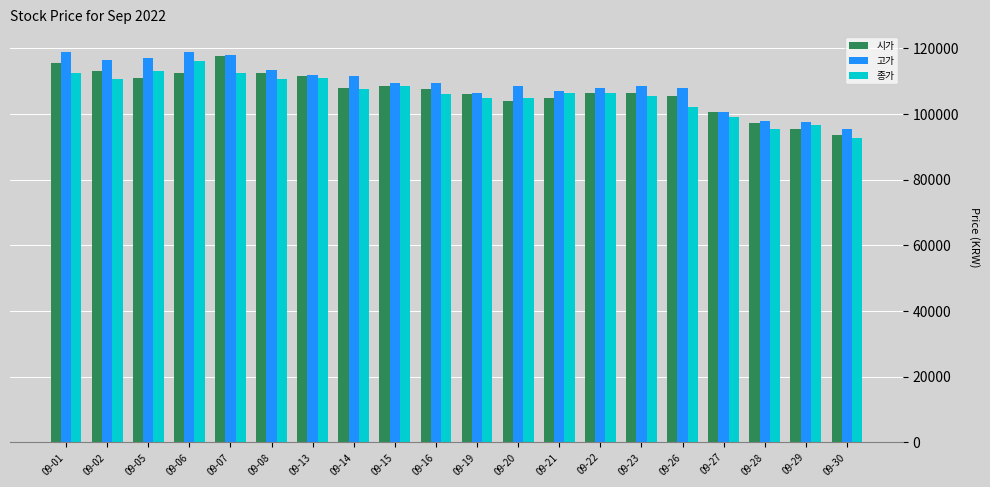

What is the value of the 고가 bar at the 16th from the left?

108000